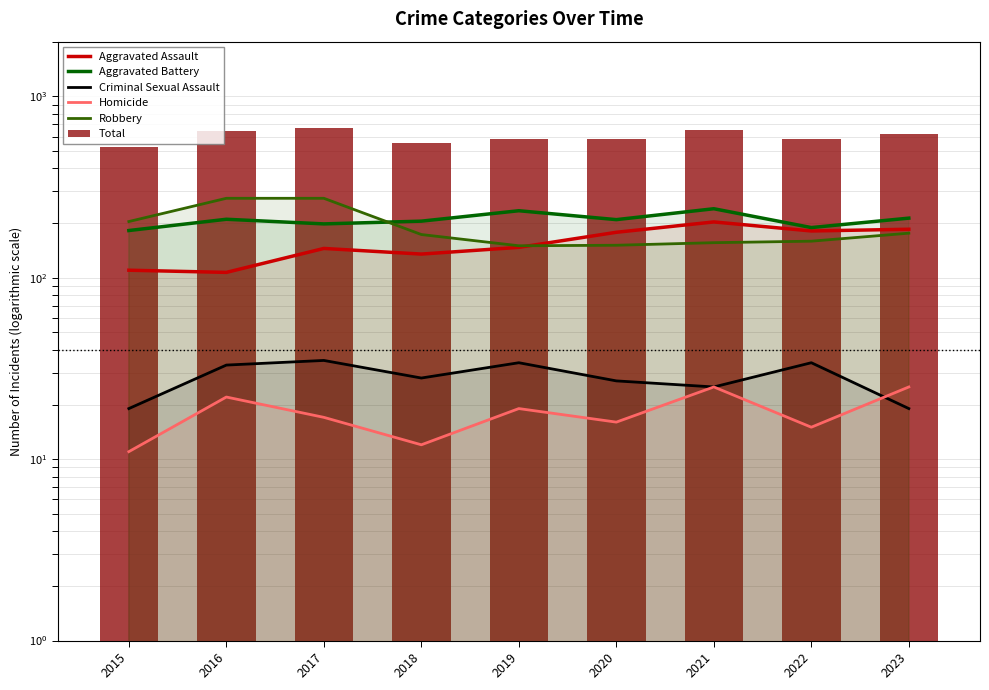

Is it true that Robbery equals 156 at 2021?

True